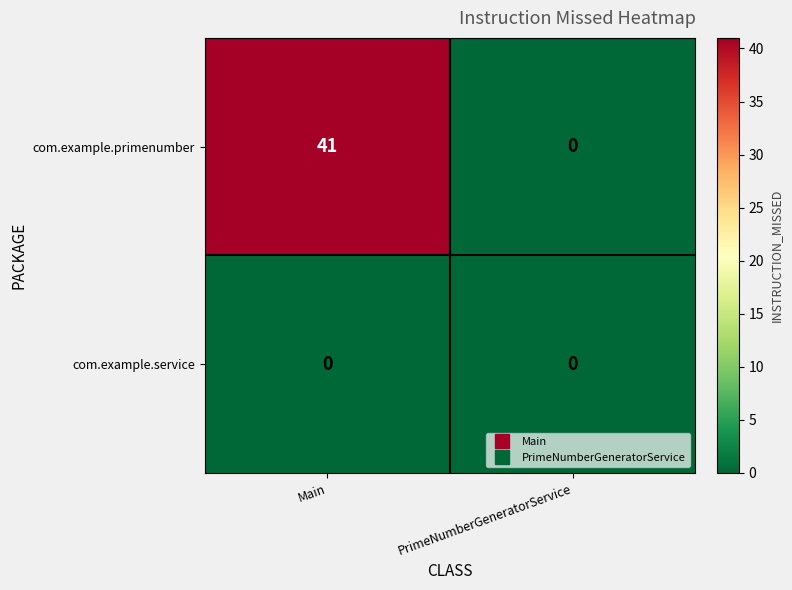

At which label is com.example.primenumber closest to 20?

PrimeNumberGeneratorService